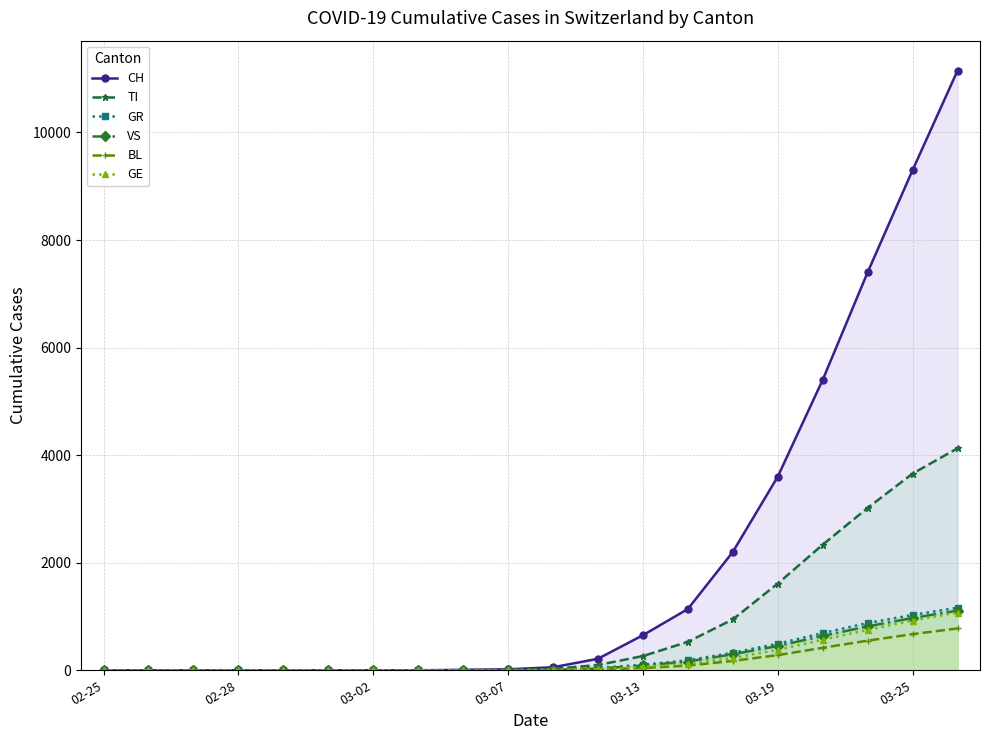

True or false: GR and GE cross at least once.

False